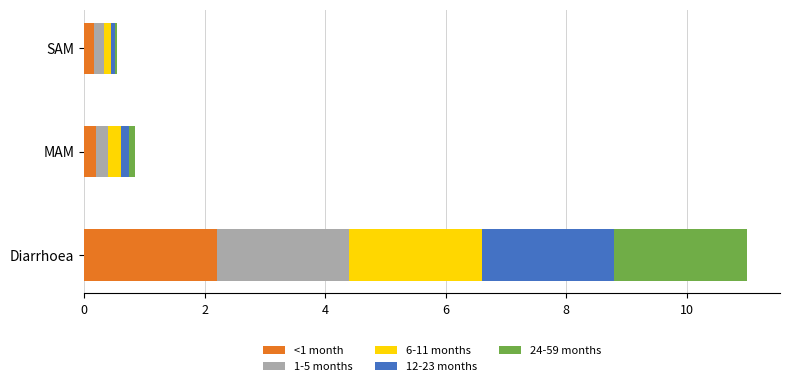

At which category is the sum across all series the highest?

Diarrhoea